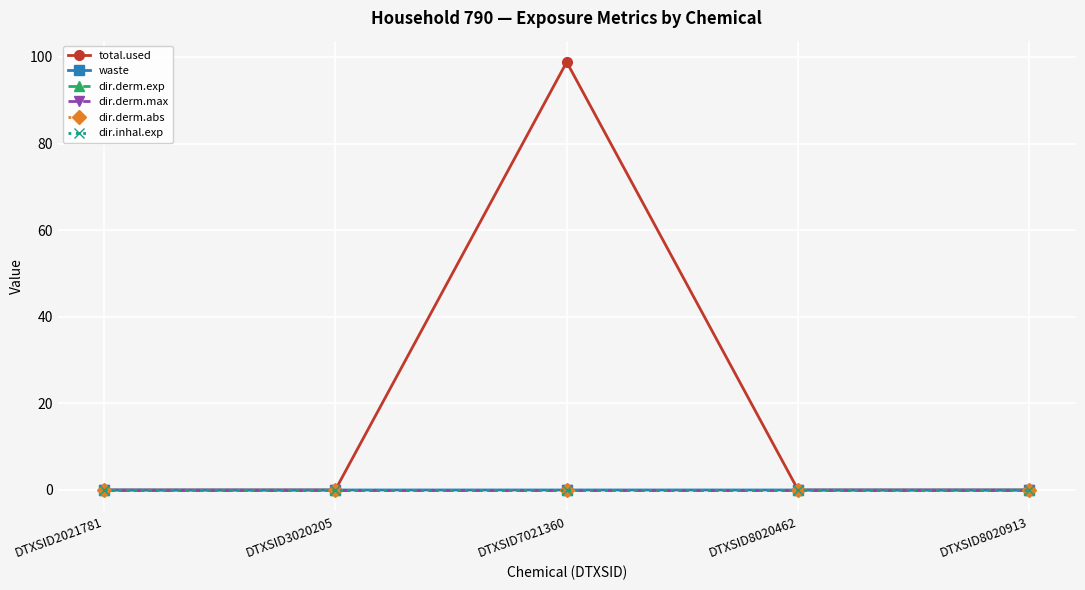

True or false: total.used and dir.derm.abs cross at least once.

False